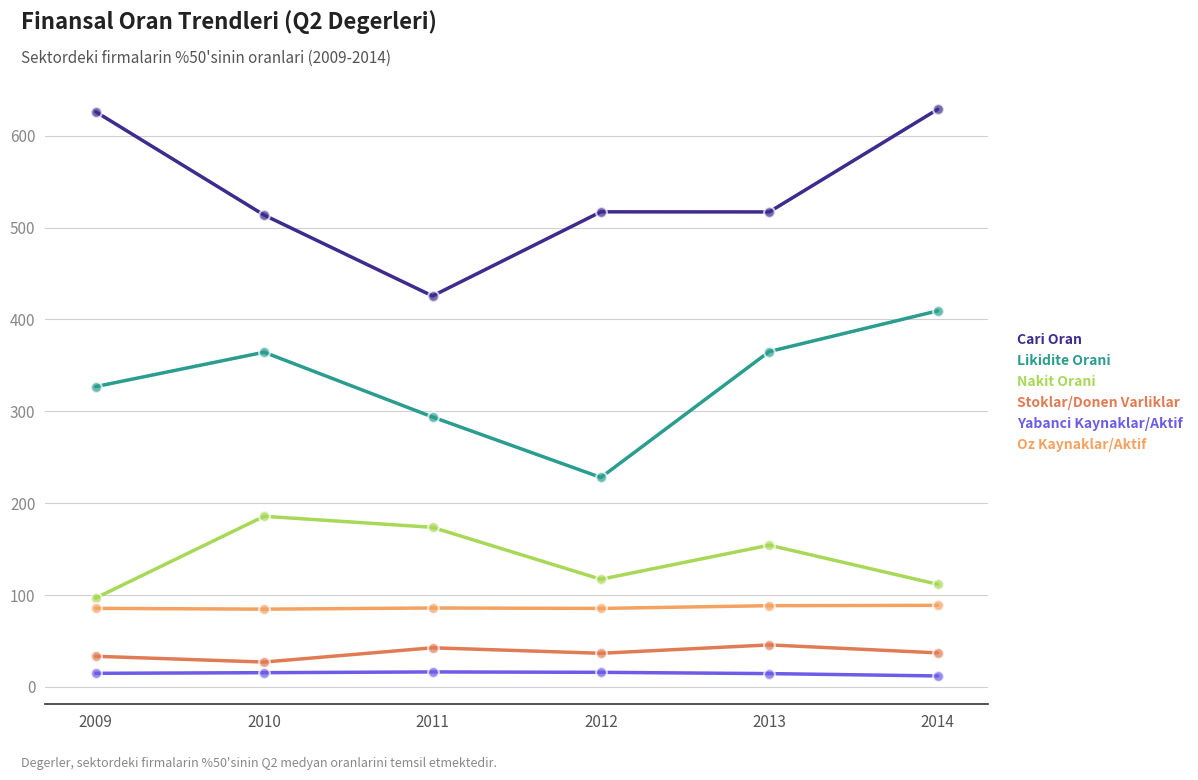

What is the total value across all series at 2009?

1183.3